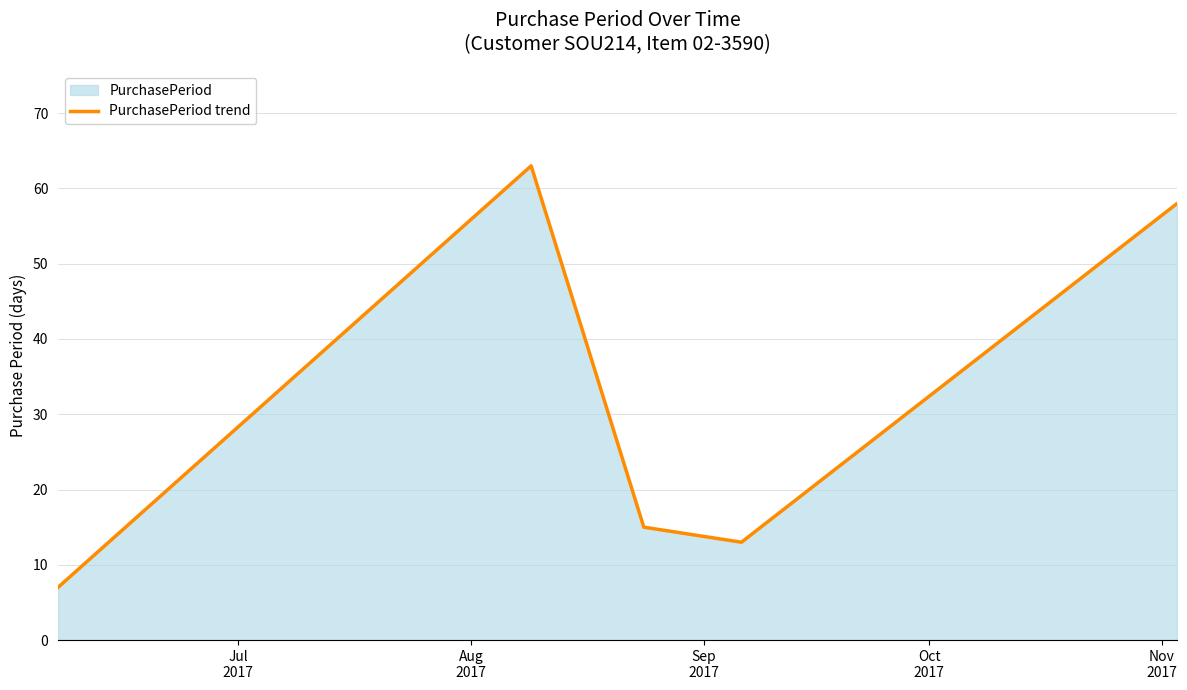

True or false: there are more than 0 points higher than both neighbors.

True